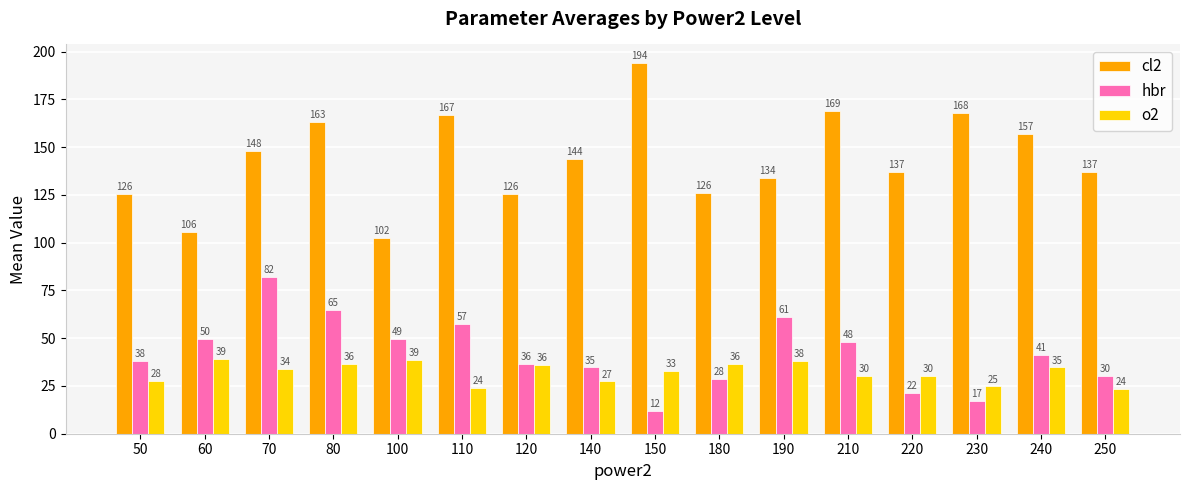

How many bars are there in total?

48